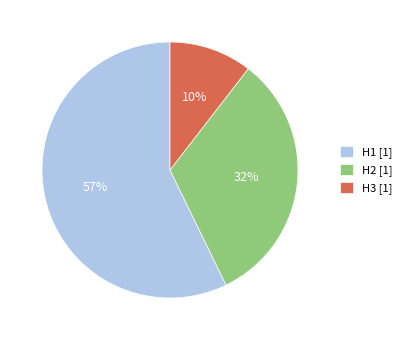

To the nearest percent, what is the difference between the H2 and H1 slice percentages?

25%